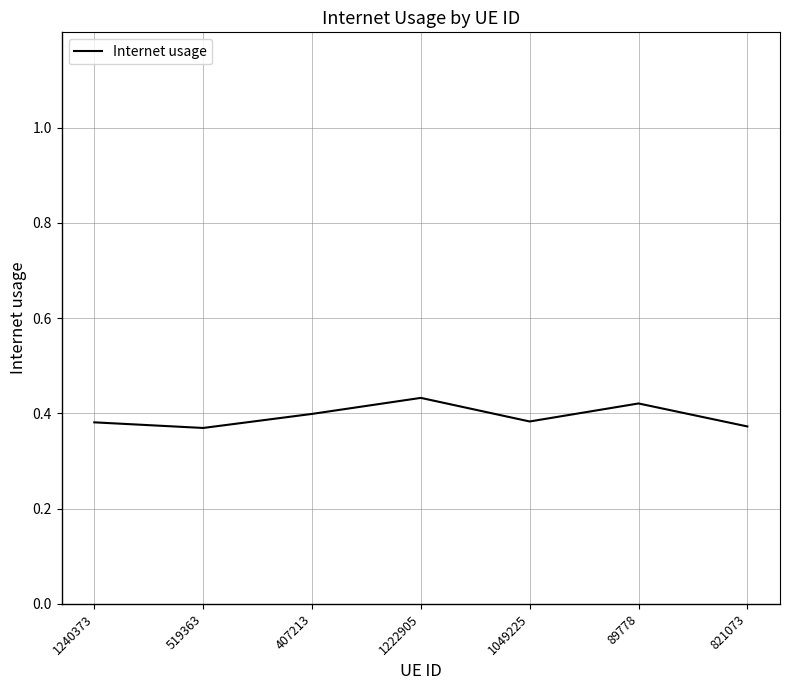

How many values are between 0 and 1?

7